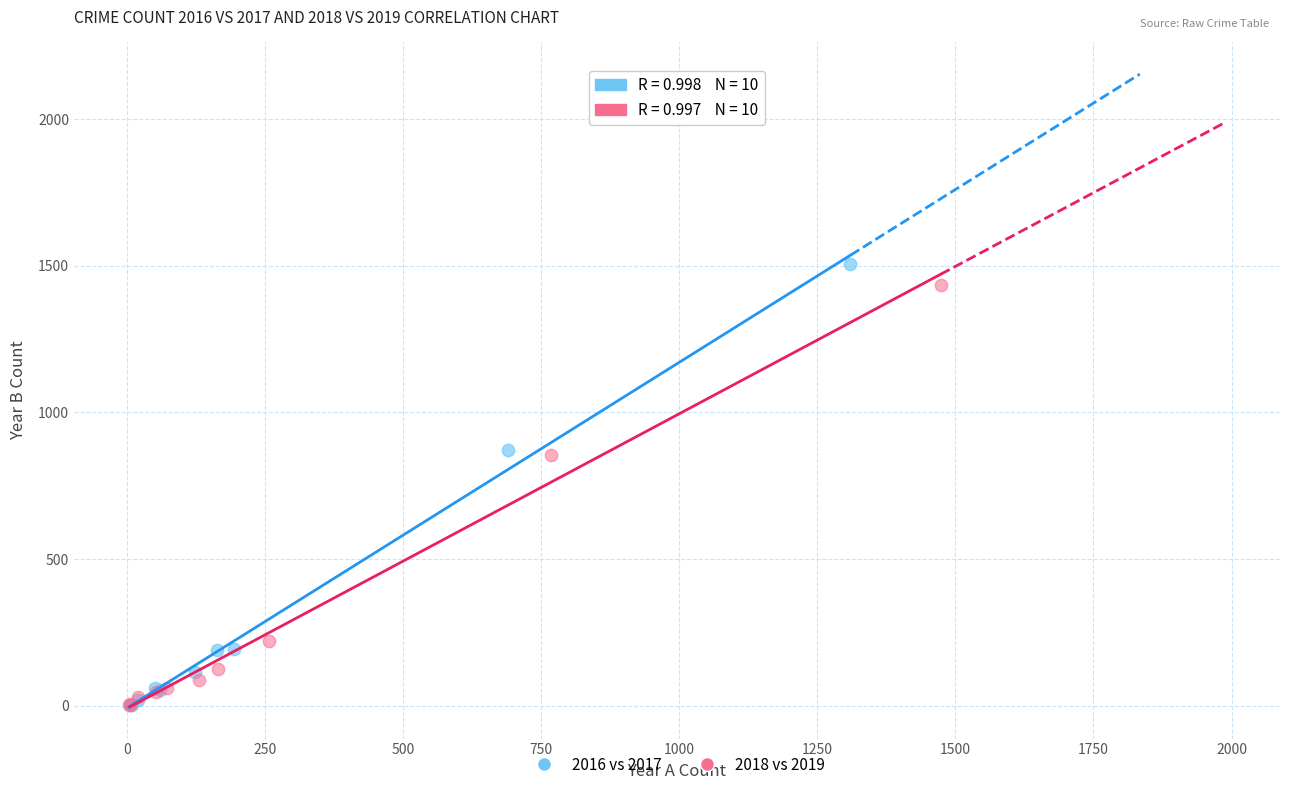

Which series has the largest Y range (max minus min)?

2016 vs 2017